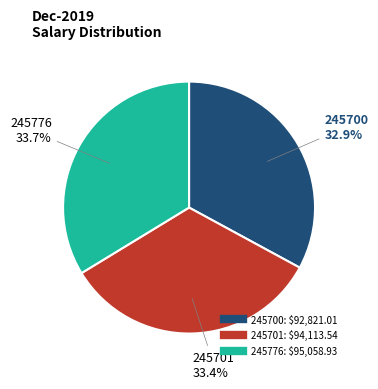

Count the number of slices in the pie.

3